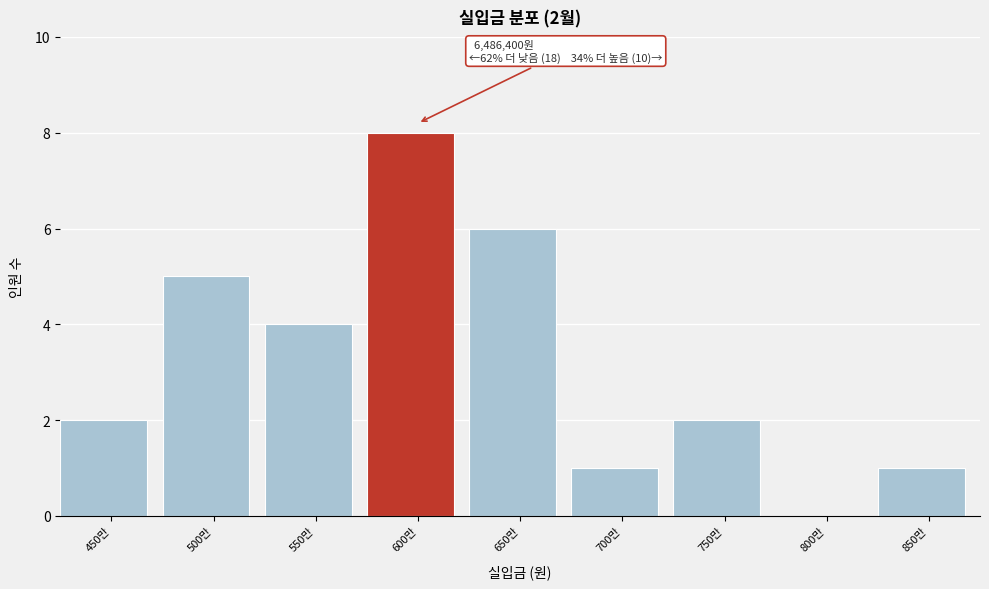

Reading left to right, list all the values displayed in this chart.

450만=2	500만=5	550만=4	600만=8	650만=6	700만=1	750만=2	800만=0	850만=1